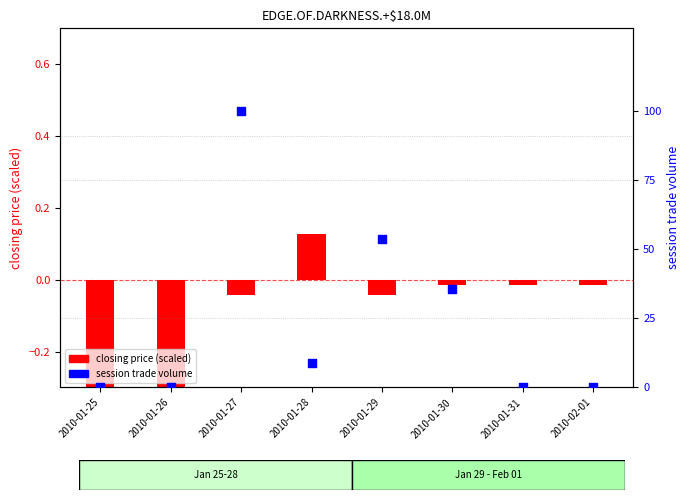

Which series has the largest total across all categories?

session trade volume